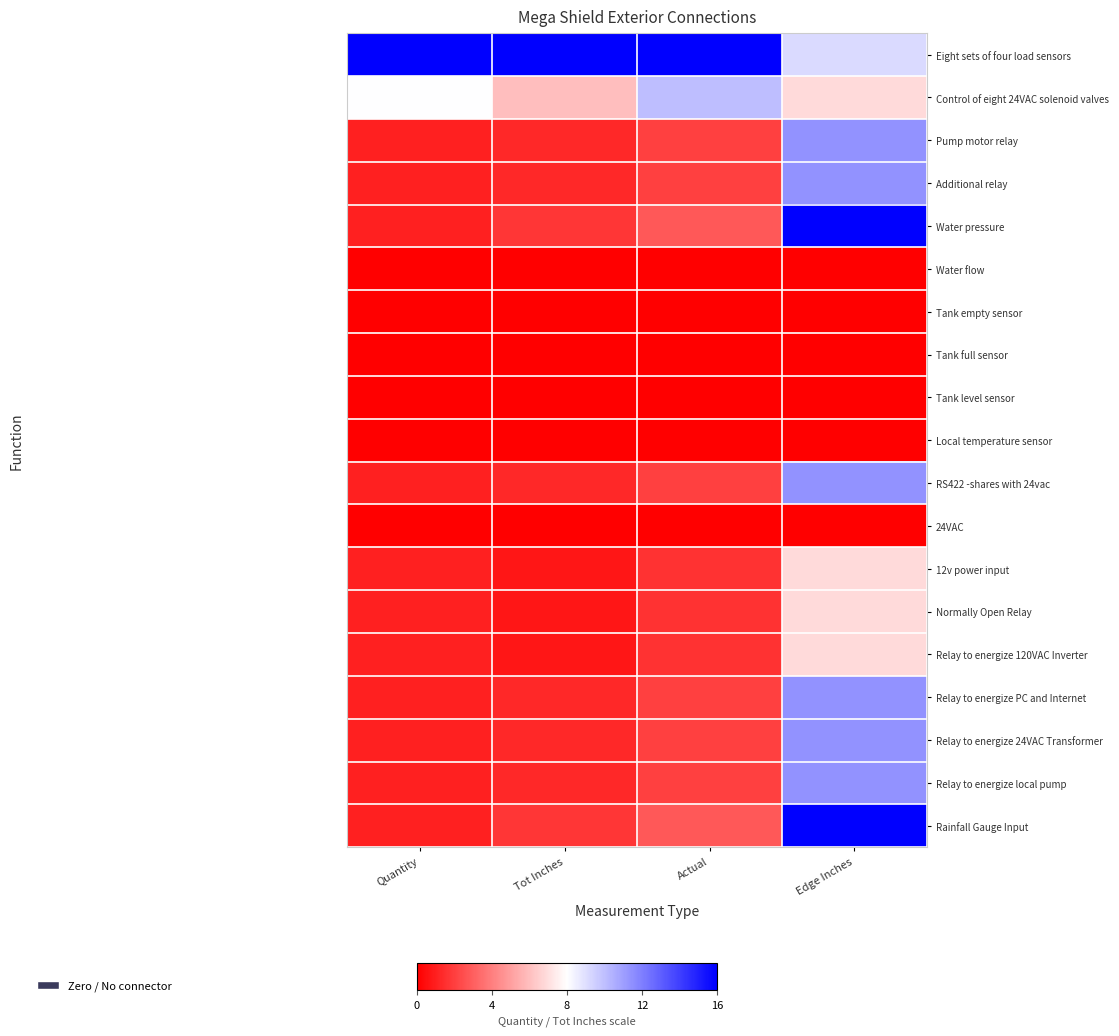

What is the greatest value displayed?

1.0